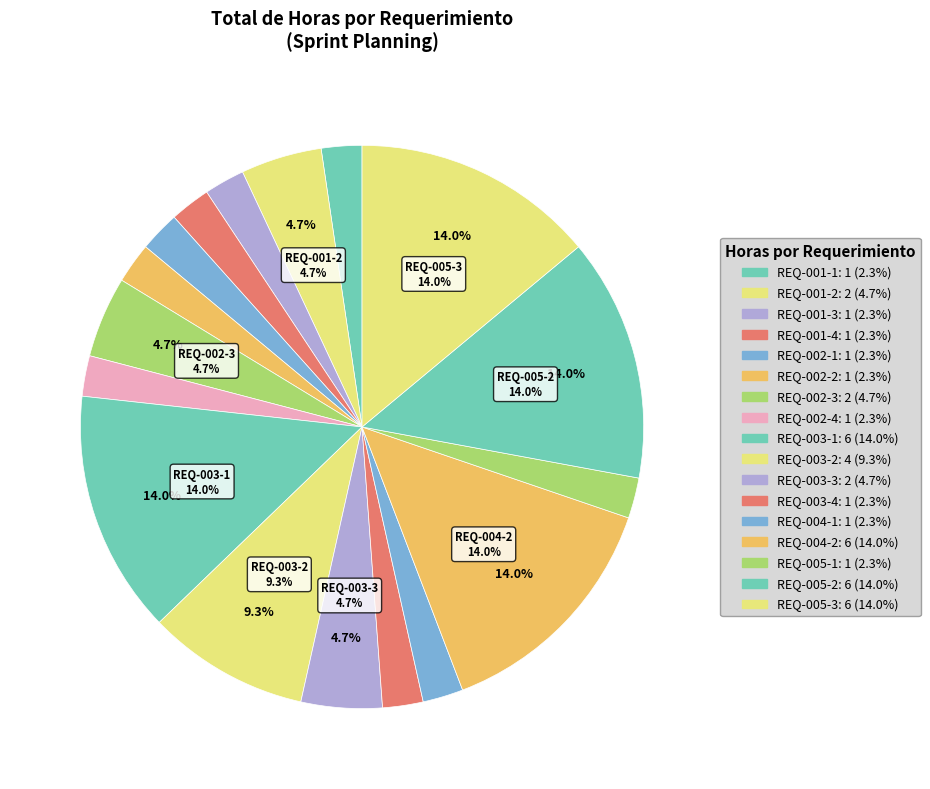

Count the number of slices in the pie.

17